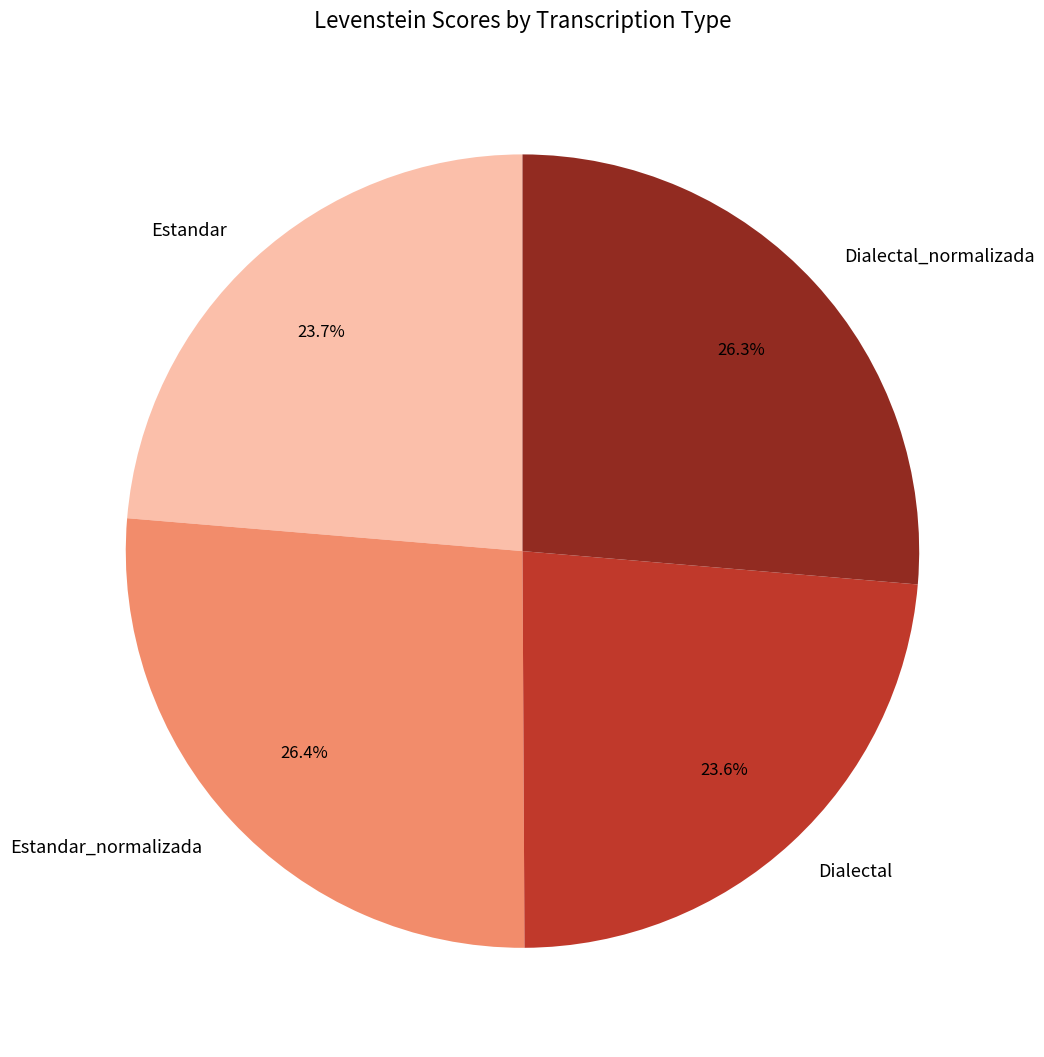

How many segments does this pie chart have?

4